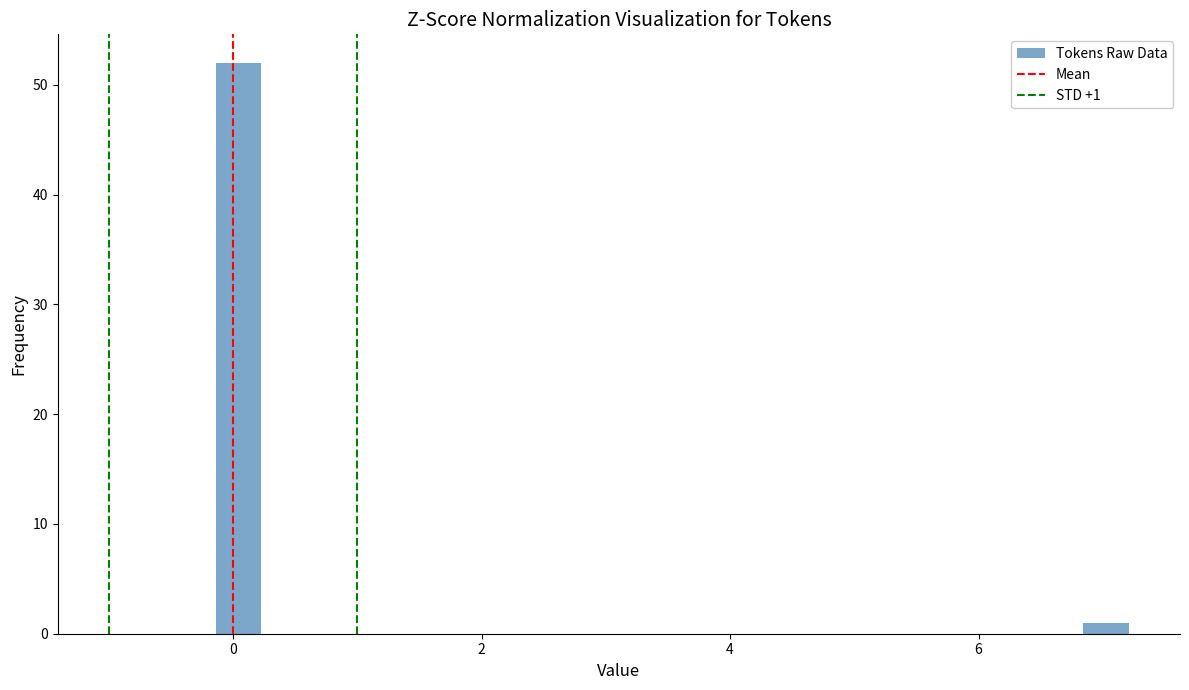

Read against the x-axis, roughly where is the centre of the tallest bar?

0.0